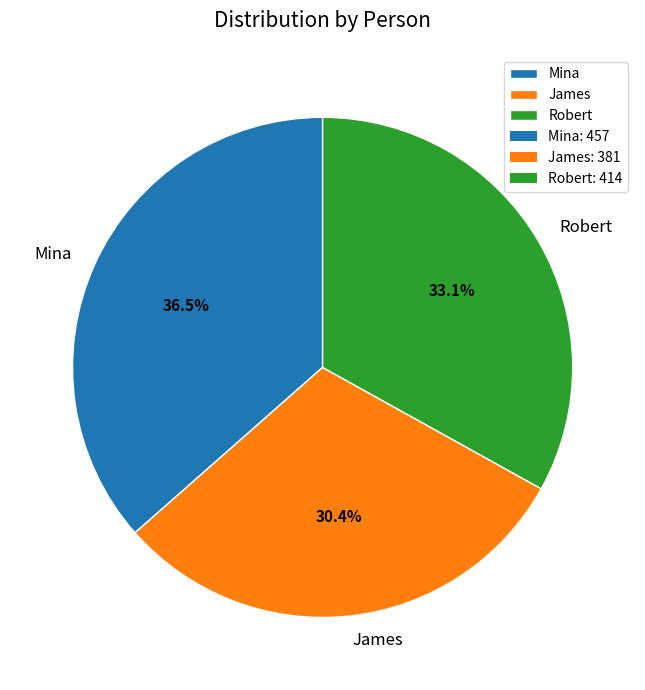

Rank the categories by value from lowest to highest.

James, Robert, Mina